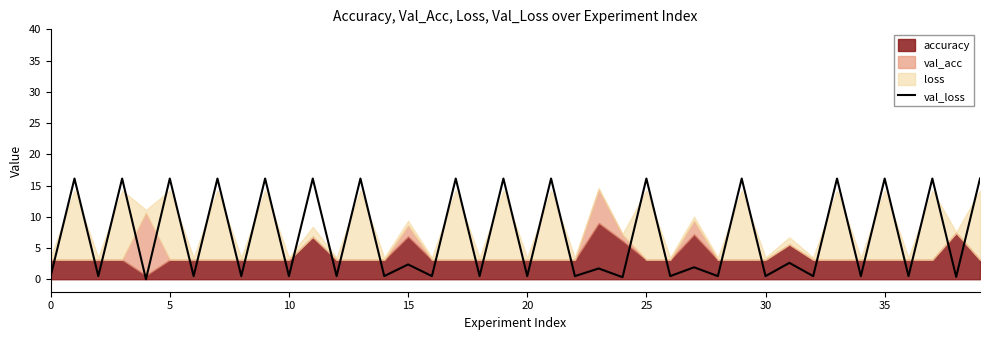

Is it true that the value at 30 is 0.5?

True